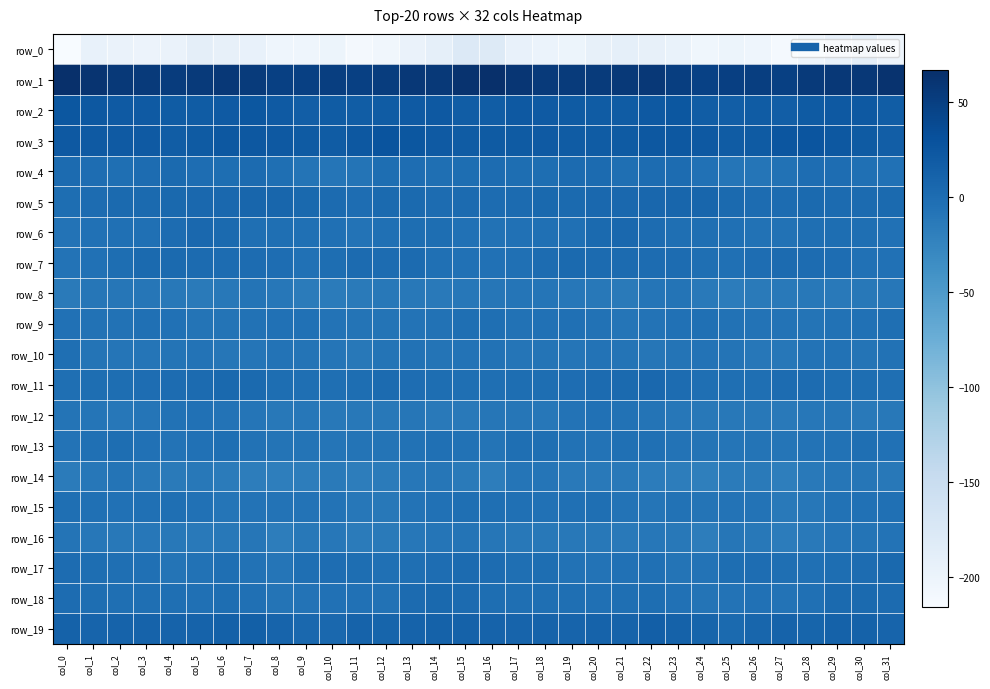

What is the difference between the maximum and minimum values in the row_13 series?

7.5